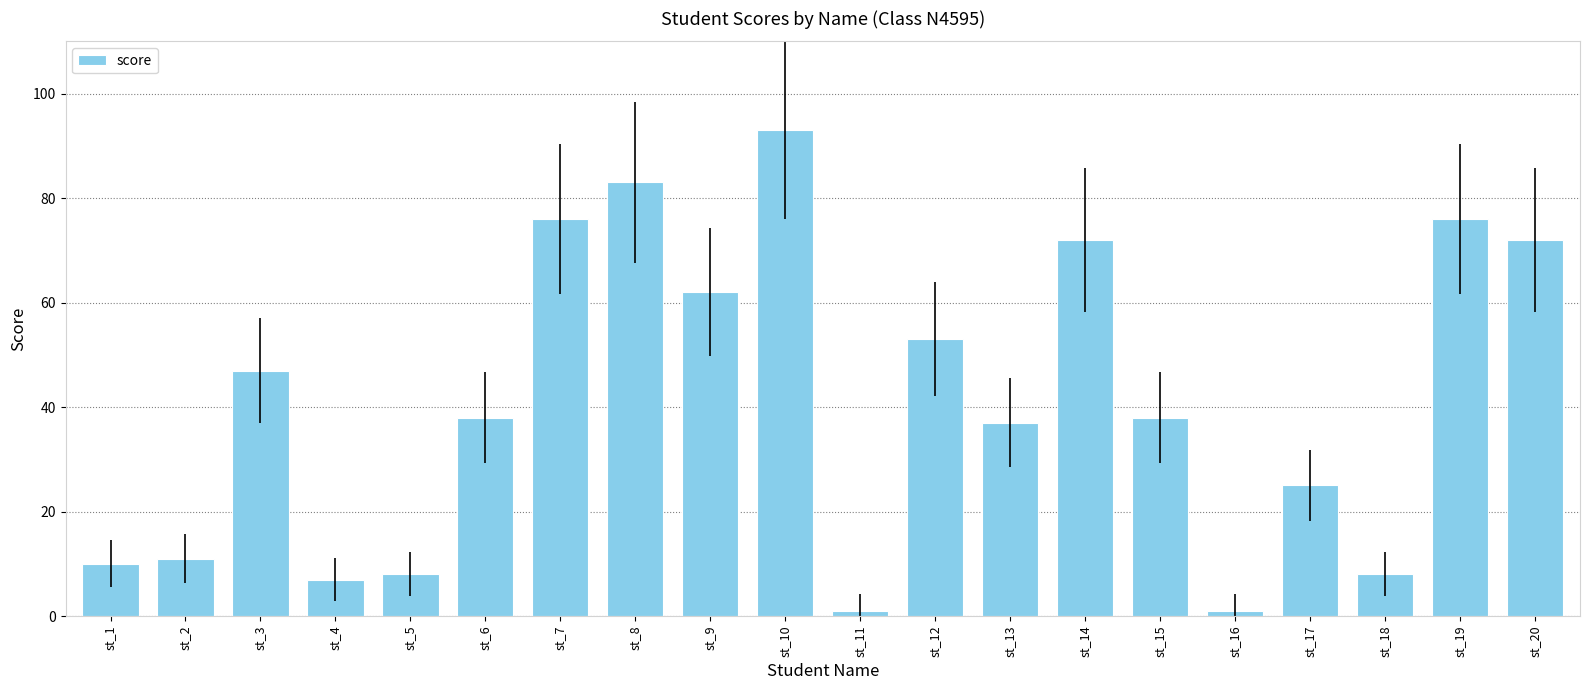

What is the ratio of the value at st_3 to the value at st_2?

4.3